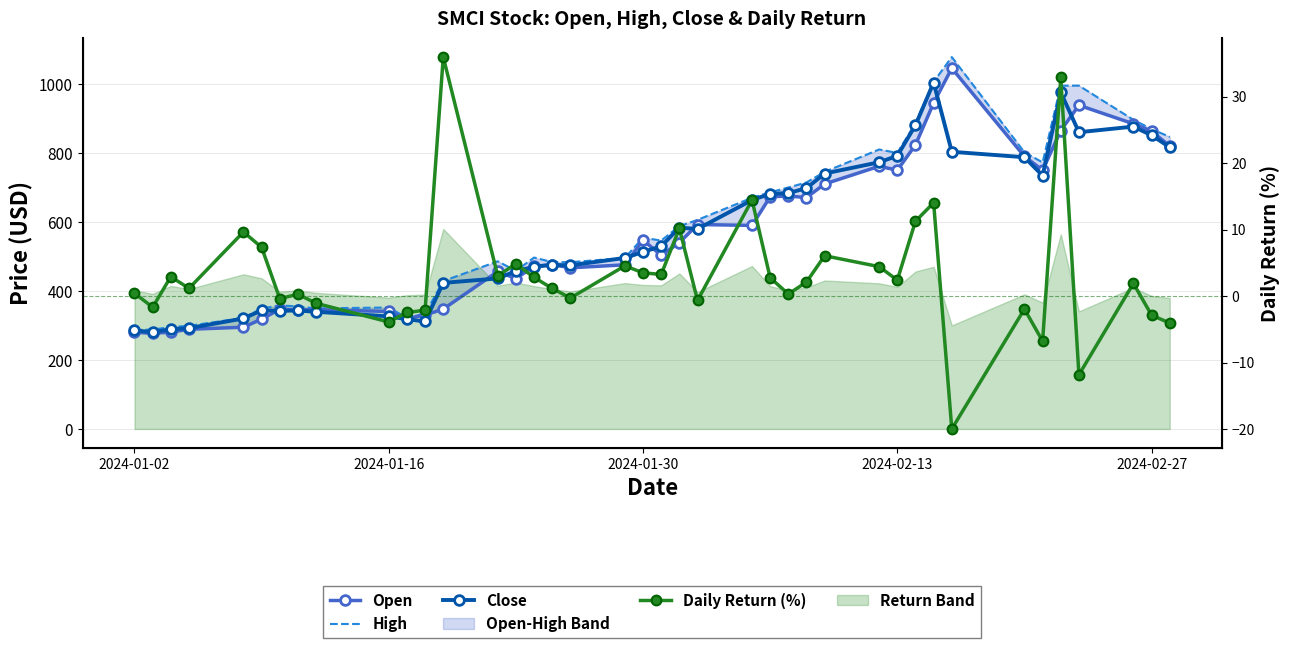

True or false: Close has more than 0 points higher than both neighbors.

True